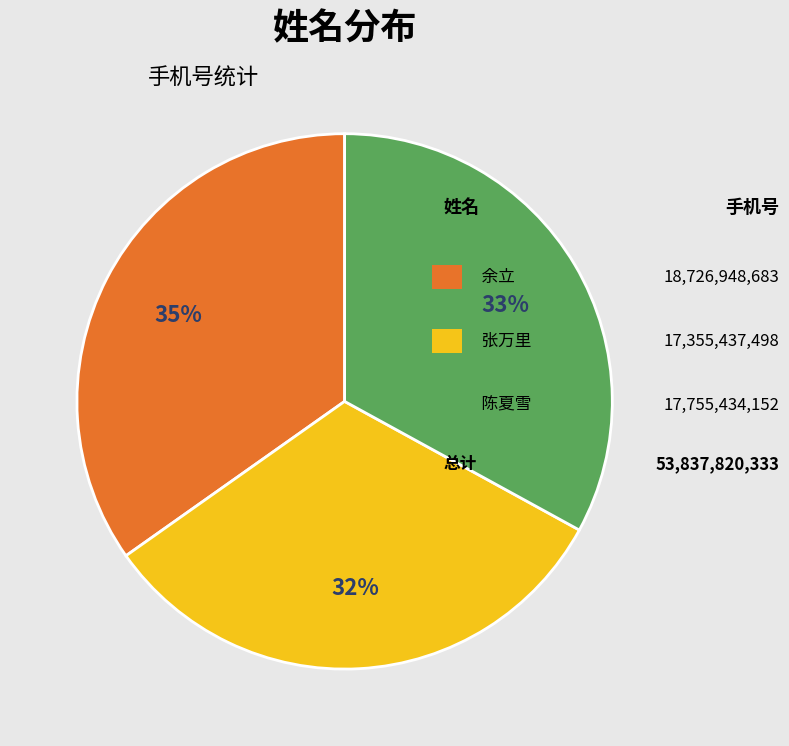

To the nearest percent, what is the difference between the largest and smallest slice percentages?

3%